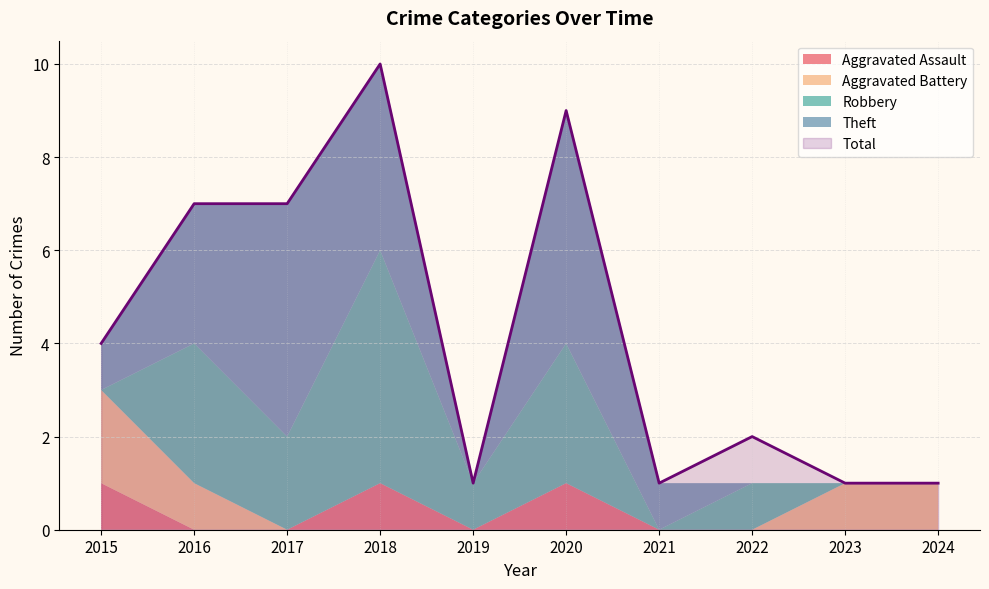

What is the spread (max minus min) of values at 2021?

1